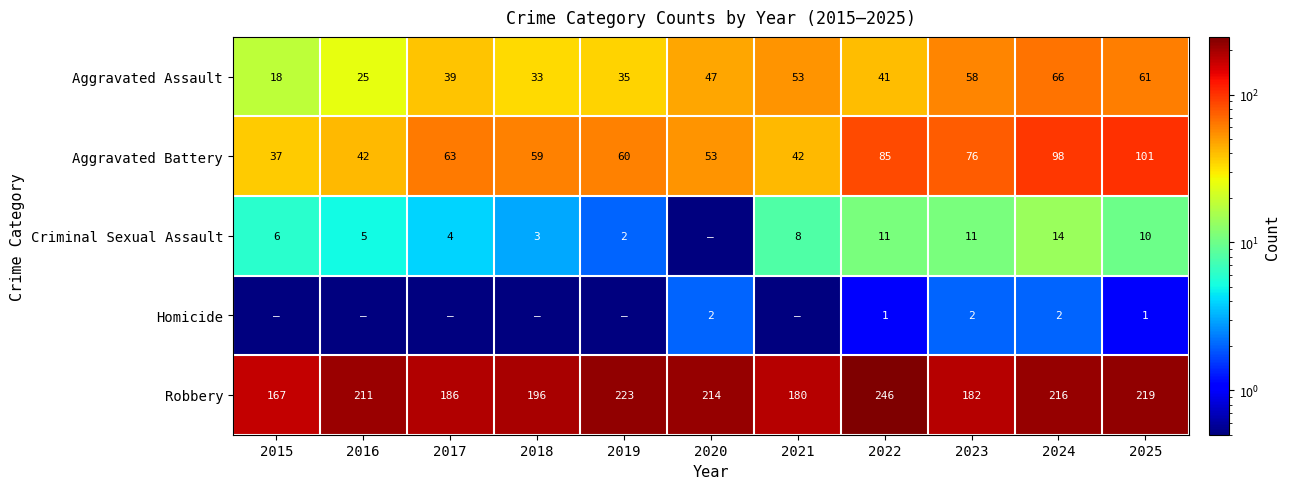

What is the sum of all Aggravated Assault values?

476.0